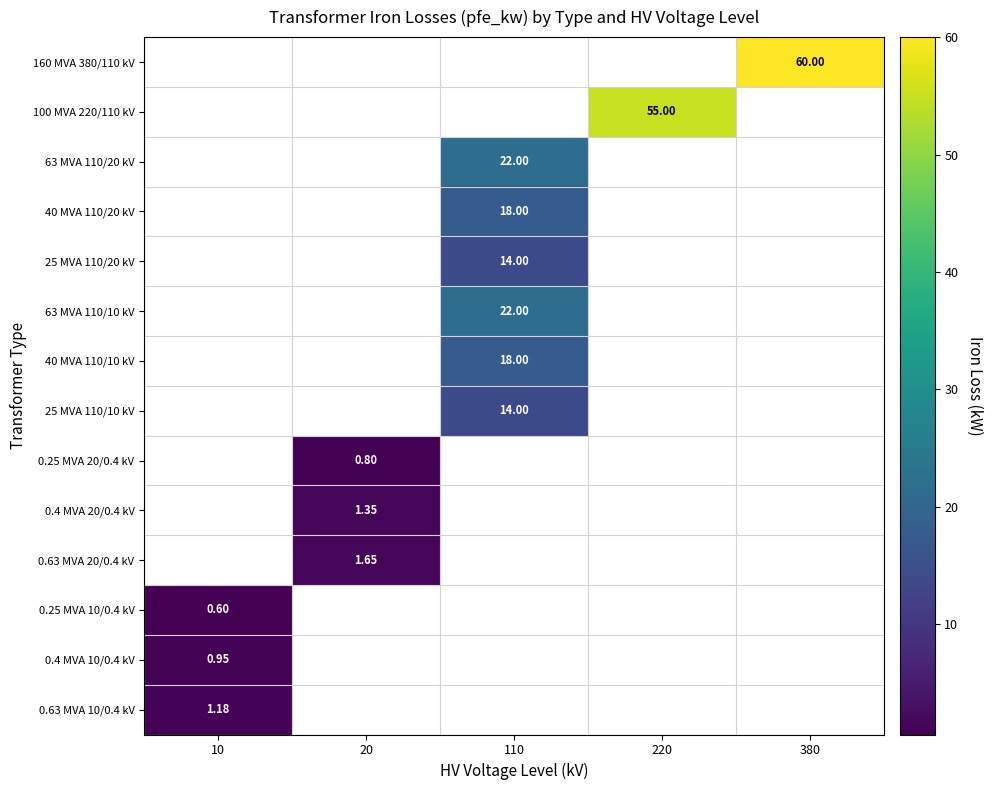

List the series in order of their peak value, lowest first.

160 MVA 380/110 kV, 100 MVA 220/110 kV, 63 MVA 110/20 kV, 40 MVA 110/20 kV, 25 MVA 110/20 kV, 63 MVA 110/10 kV, 40 MVA 110/10 kV, 25 MVA 110/10 kV, 0.25 MVA 20/0.4 kV, 0.4 MVA 20/0.4 kV, 0.63 MVA 20/0.4 kV, 0.25 MVA 10/0.4 kV, 0.4 MVA 10/0.4 kV, 0.63 MVA 10/0.4 kV